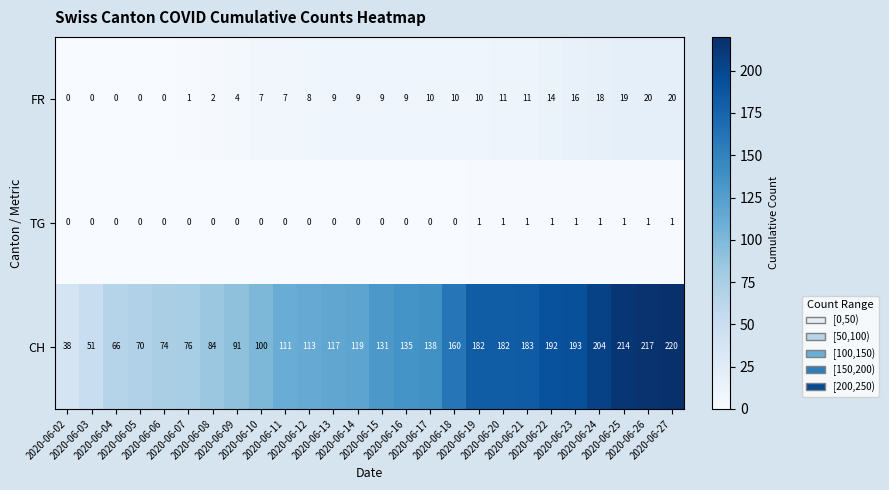

How many values in TG are above zero?

9